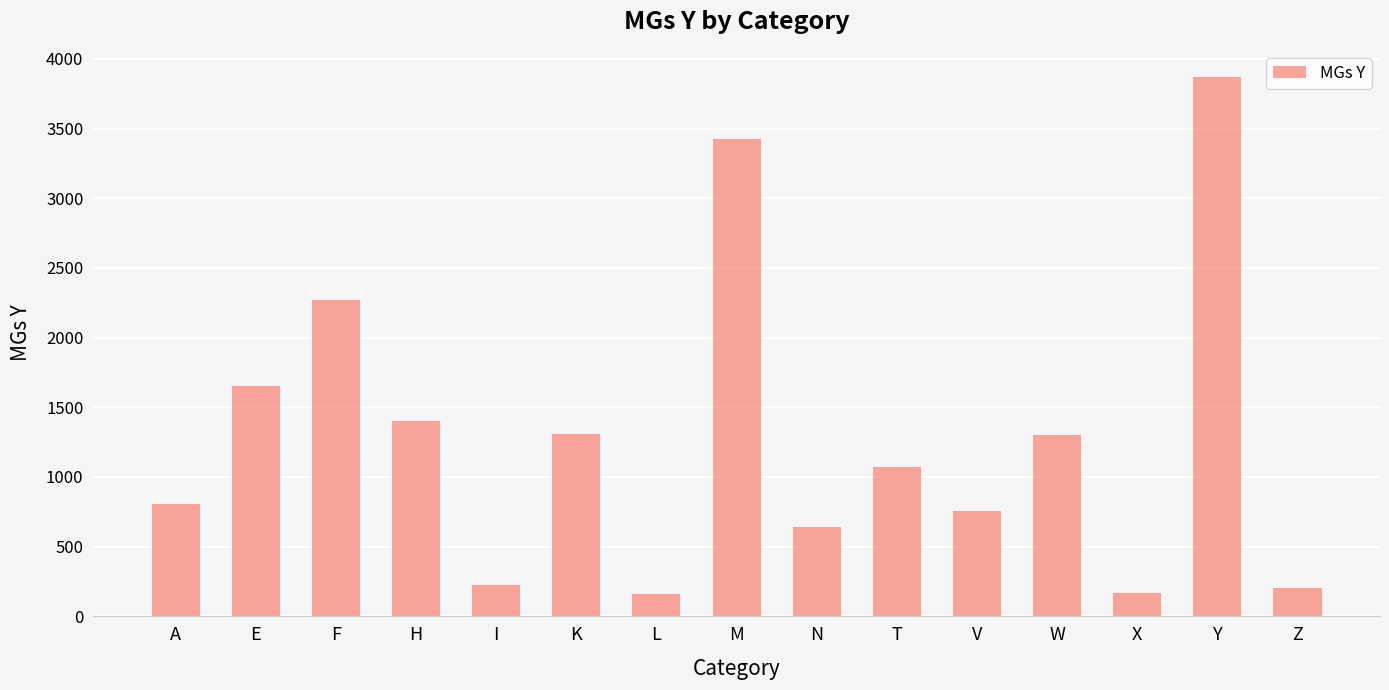

Does the chart contain stacked bars?

No